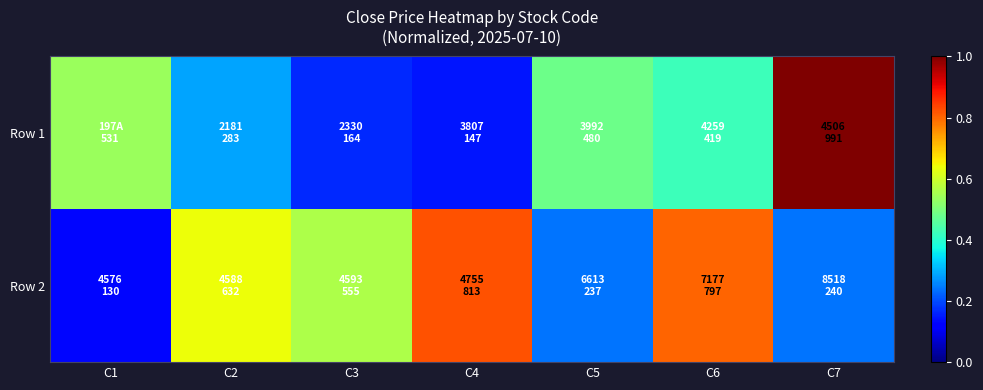

Which label corresponds to the smallest value in the chart?

C1